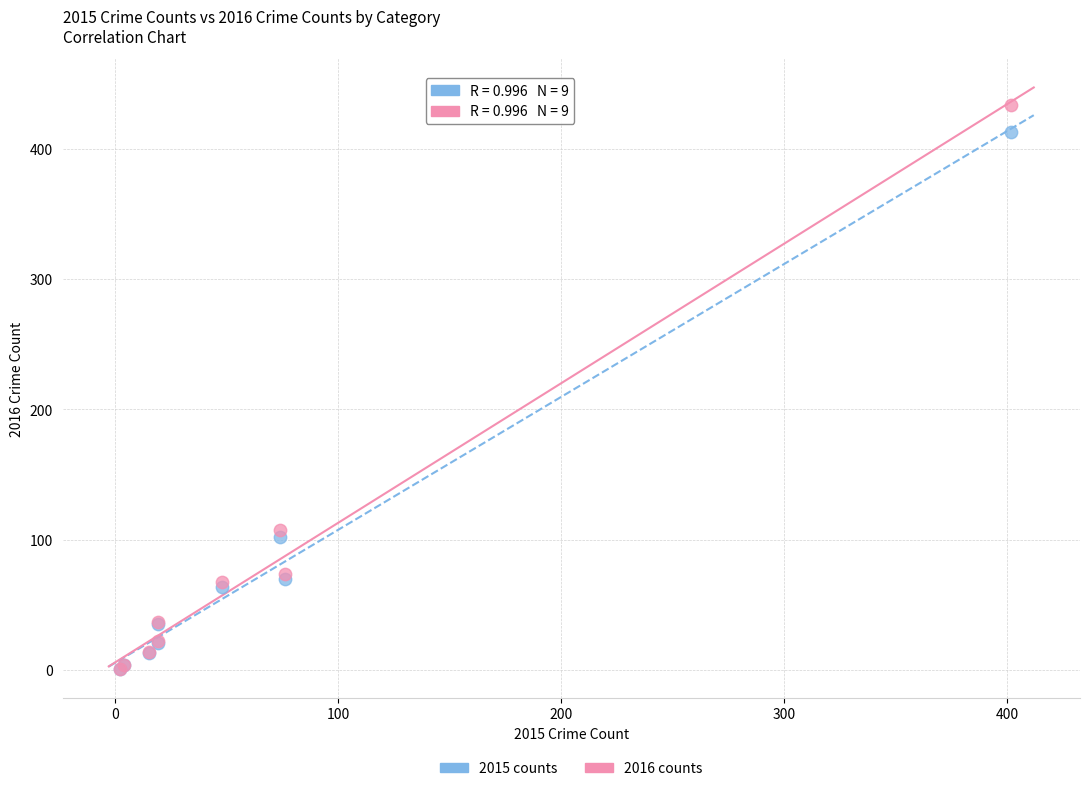

Which series has the widest spread of Y values?

2016 counts